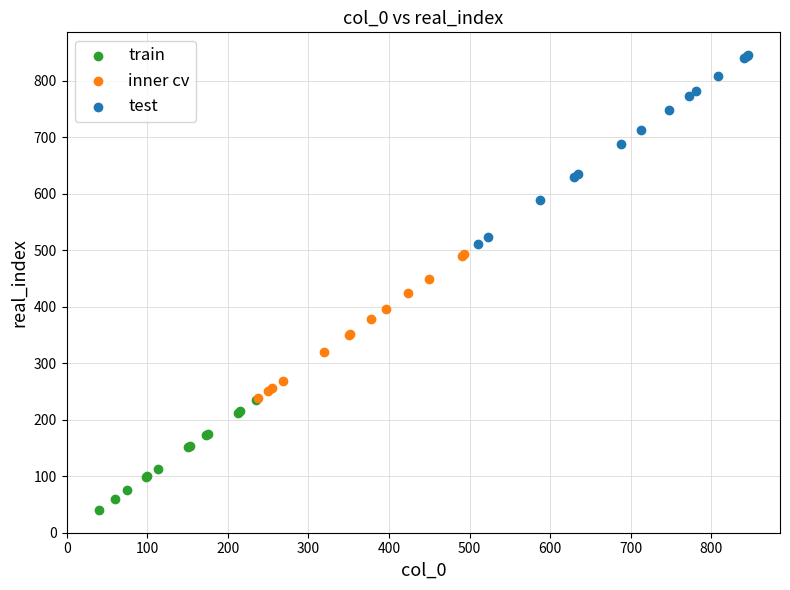

Which series reaches the maximum Y coordinate?

test